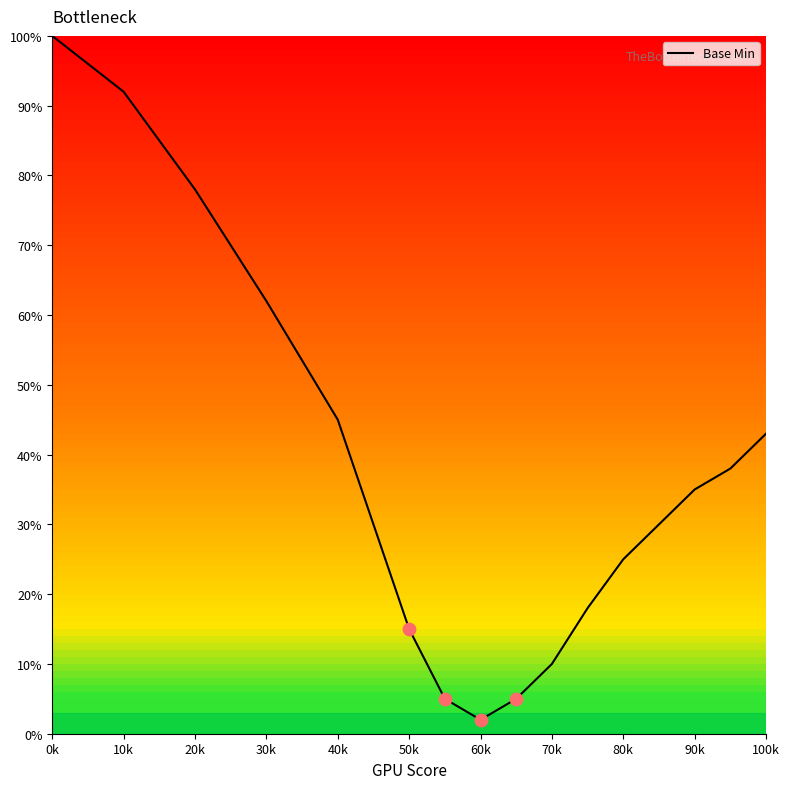

What is the difference between the maximum and minimum values?

98